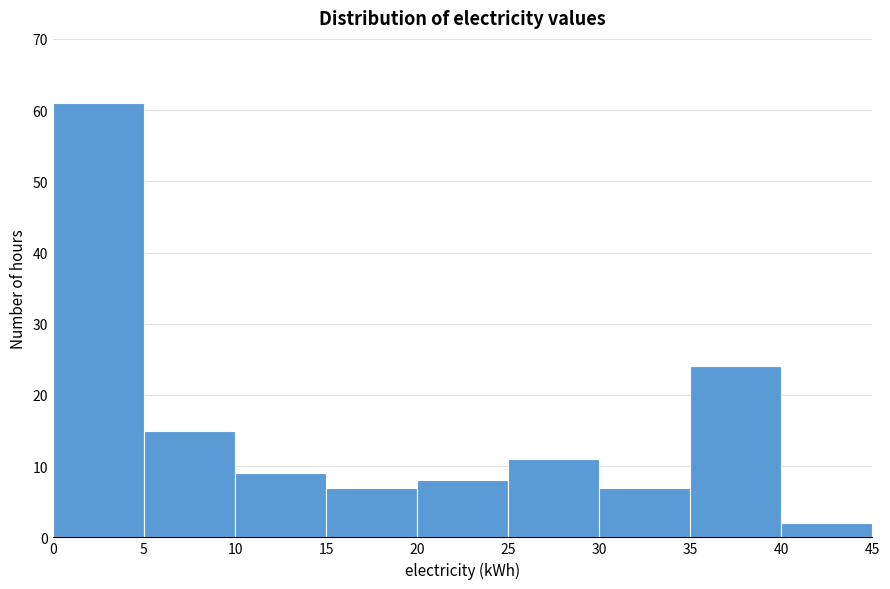

Which range on the x-axis has the tallest bar?

0 to 5